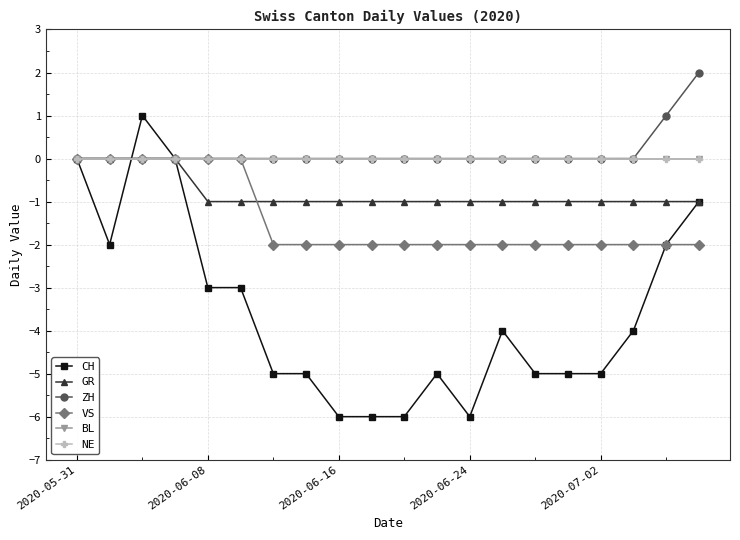

Is this an area chart (filled region under the line)?

No